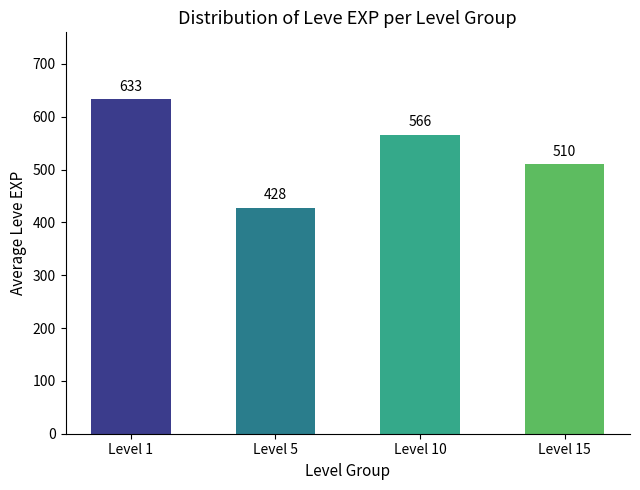

Reading left to right, what are all the values shown in this chart?

Level 1=633	Level 5=428	Level 10=566	Level 15=510